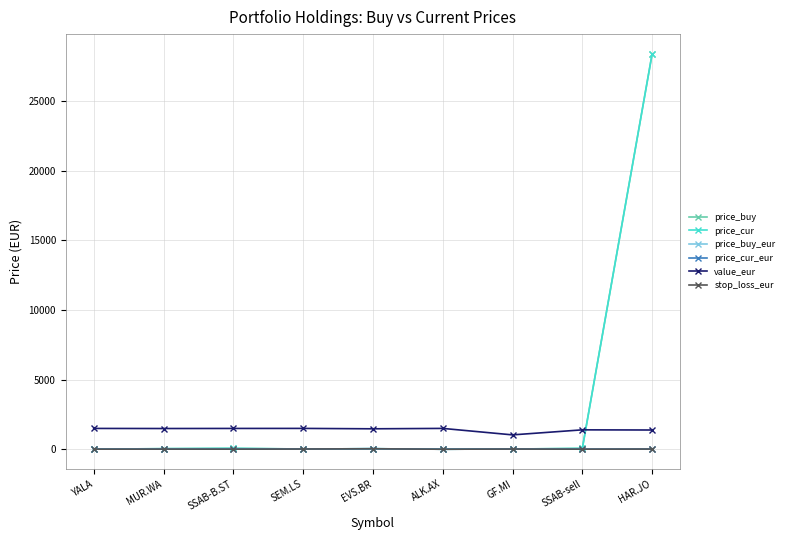

What is the greatest value displayed?

28407.0